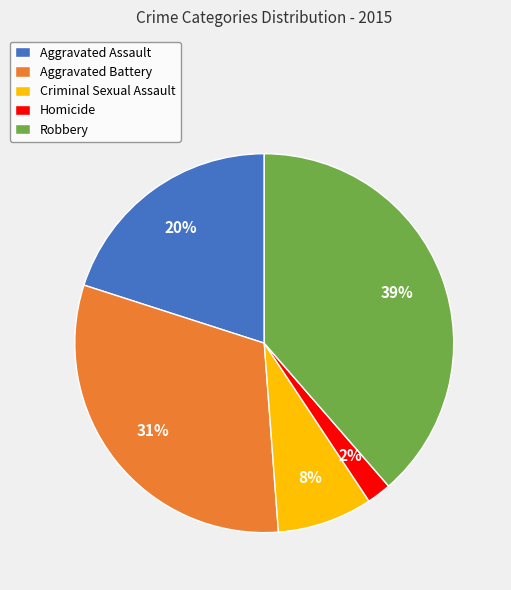

What percentage is the Aggravated Assault slice, to the nearest percent?

20%